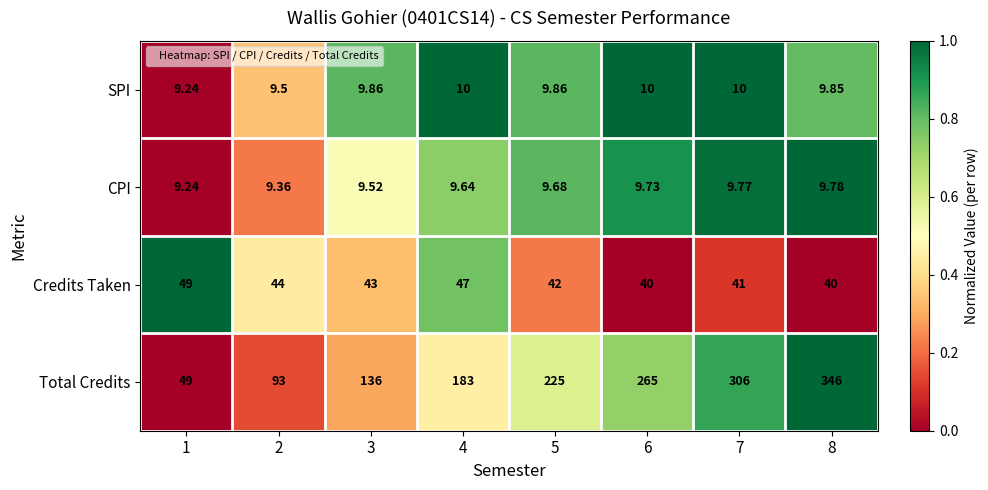

Which series has the widest spread of values?

Total Credits